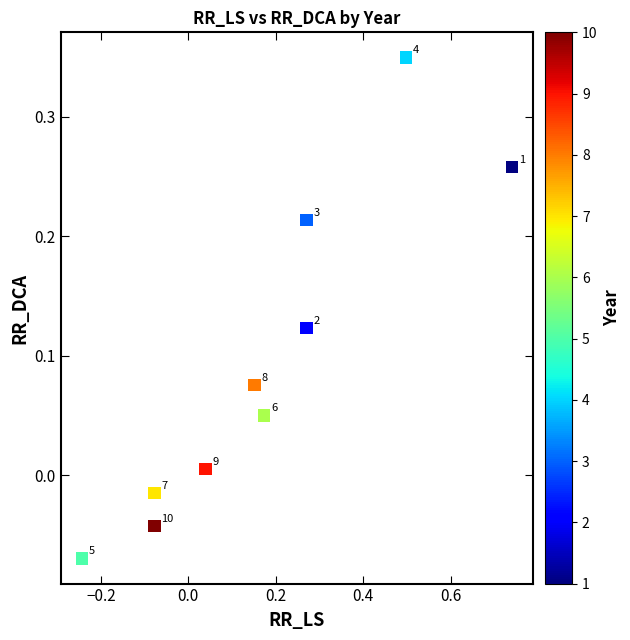

What is the range of Y values (max minus min)?

0.4